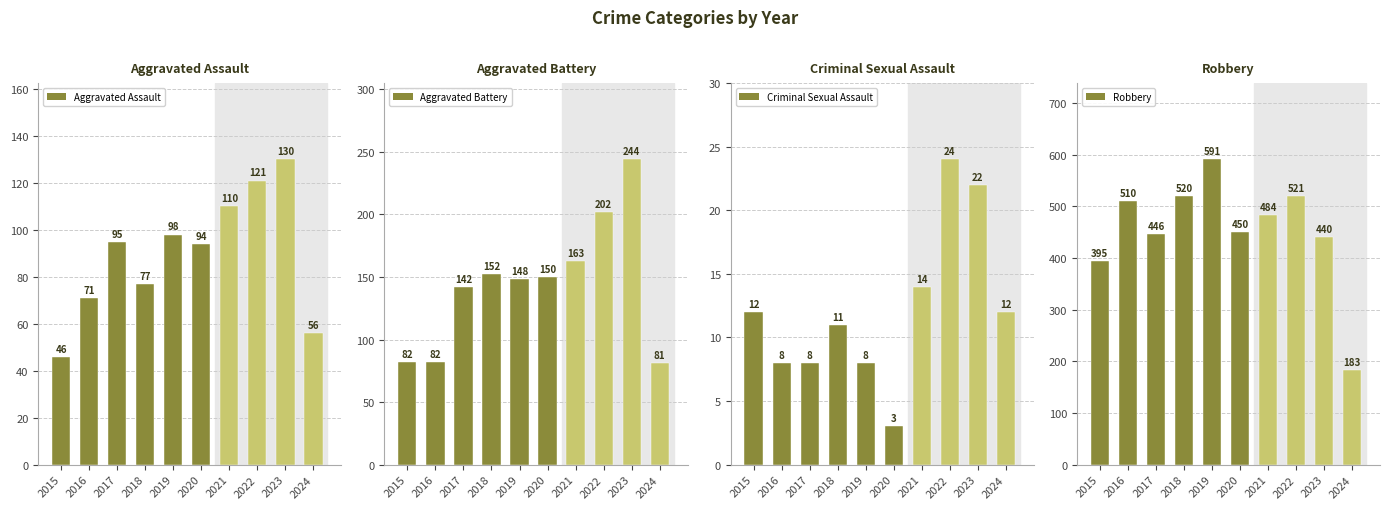

What is the difference between the Aggravated Battery values at 2017 and 2016?

60